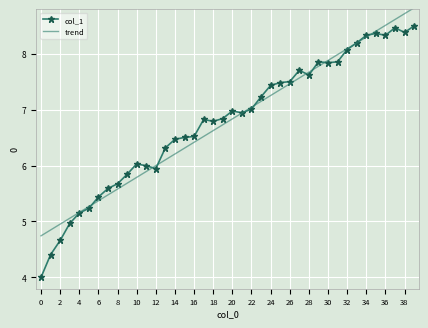

What is the greatest value displayed?

8.8